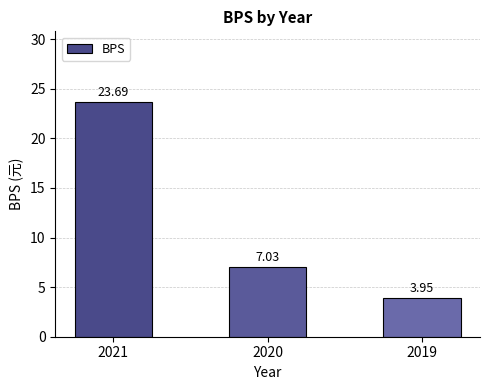

Rank the categories by value from highest to lowest.

2021, 2020, 2019